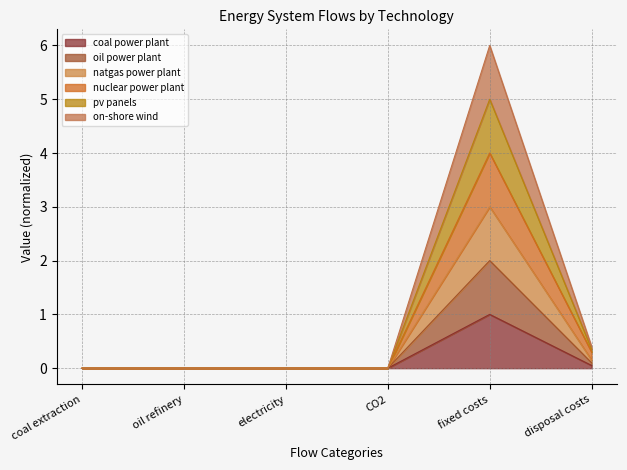

Between oil refinery and fixed costs, which is larger?

fixed costs